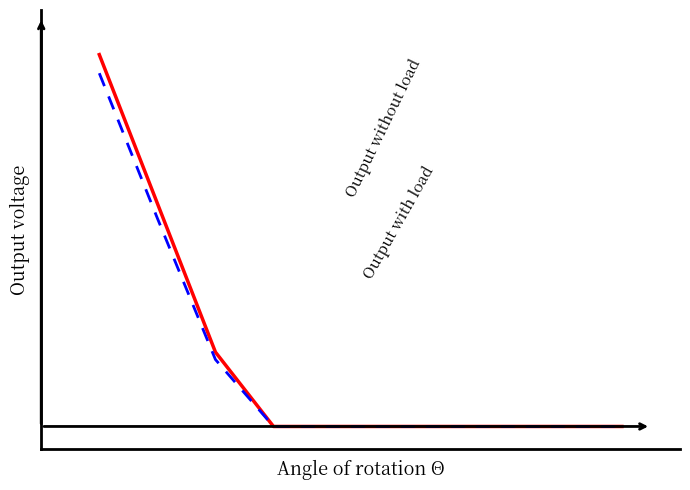

Does the chart display data point markers on the line(s)?

No